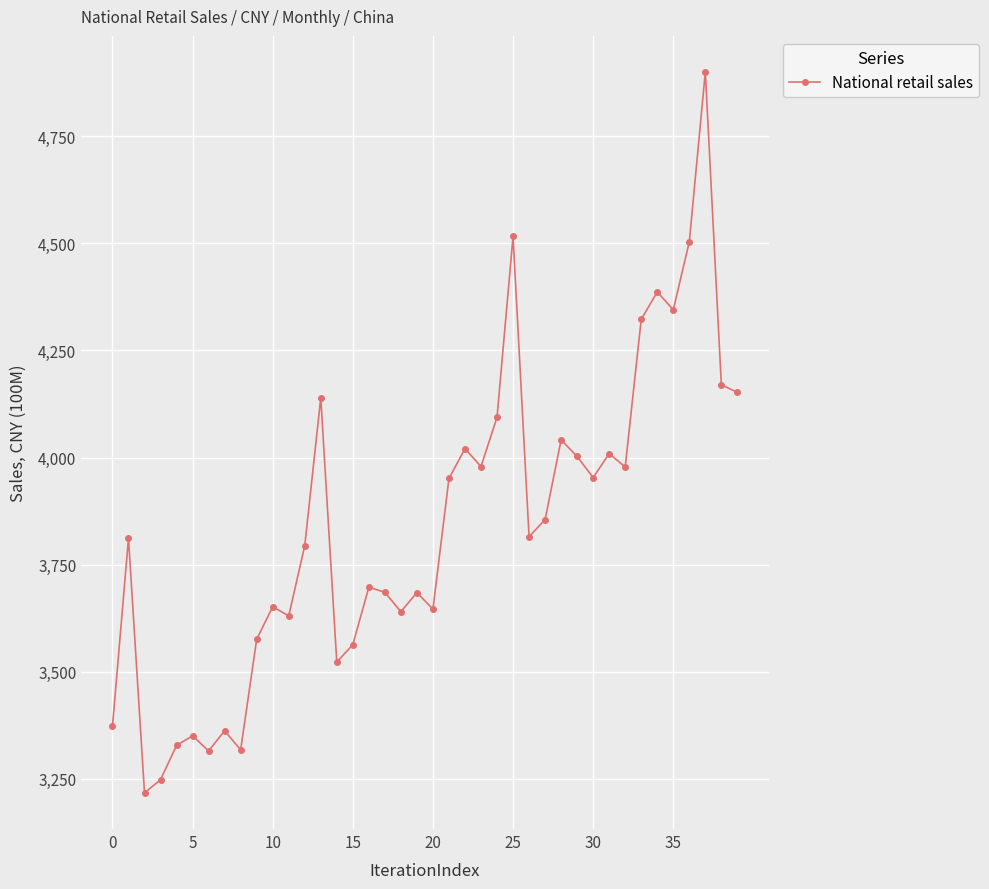

Is this an area chart (filled region under the line)?

No